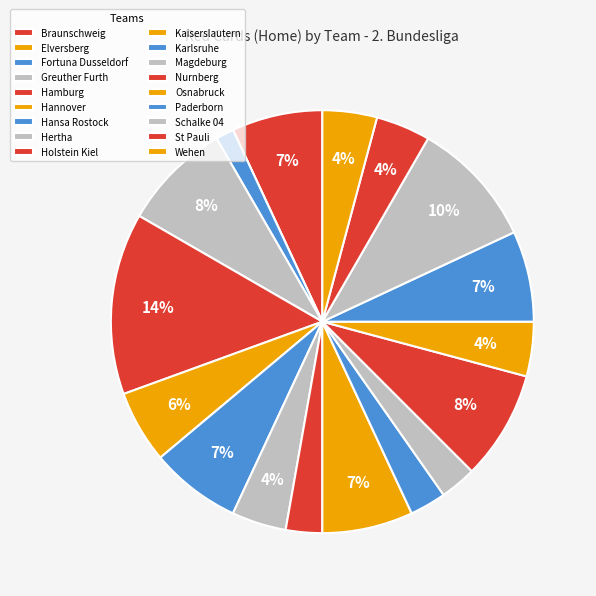

What is the largest slice in the pie chart?

Hamburg